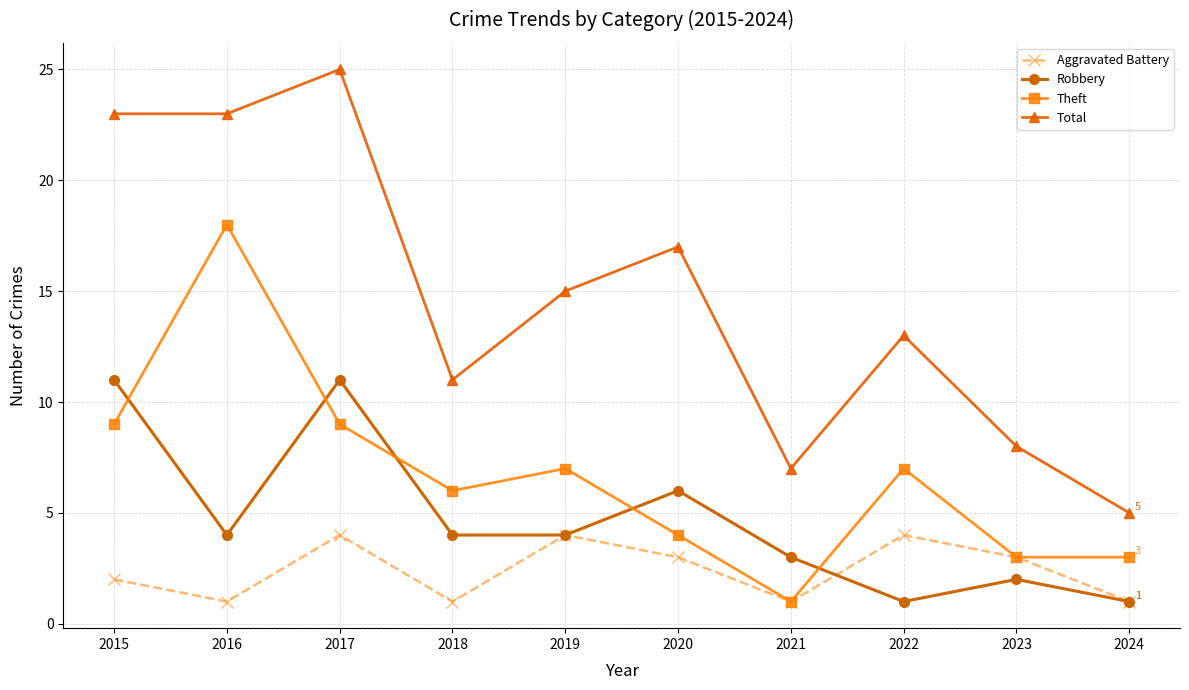

Is it true that Aggravated Battery equals 7 at 2022?

False